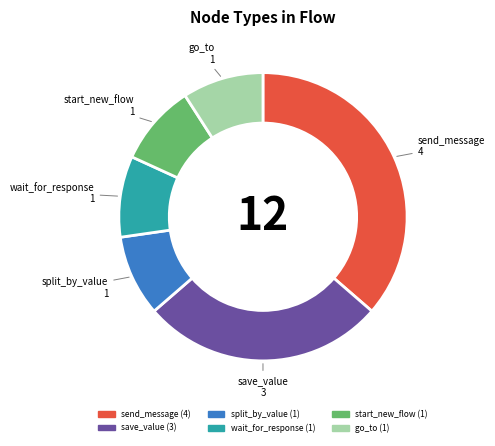

Which category has the biggest portion of the pie?

send_message